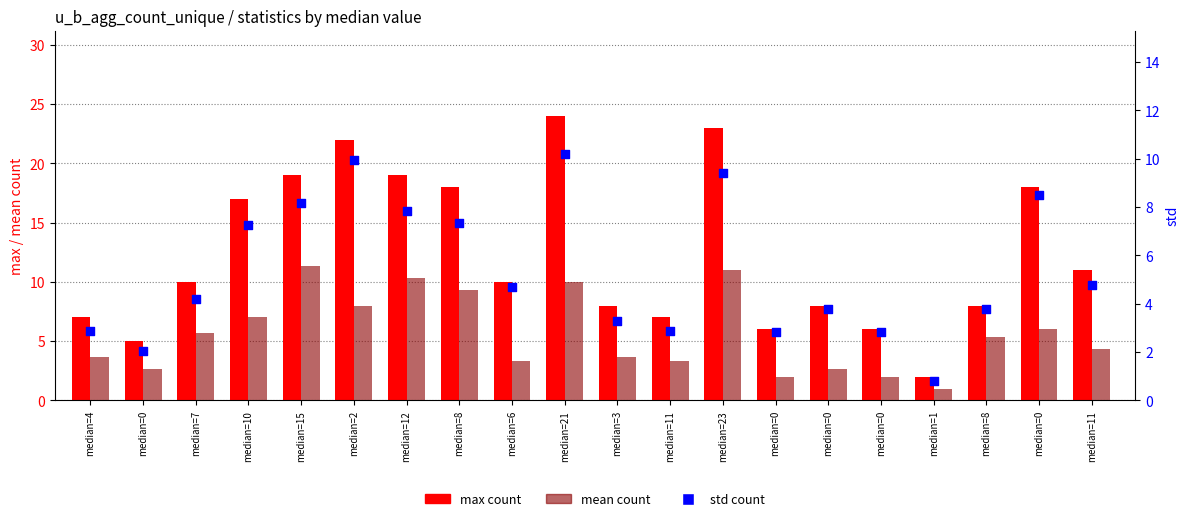

Which series has the largest total across all categories?

max count